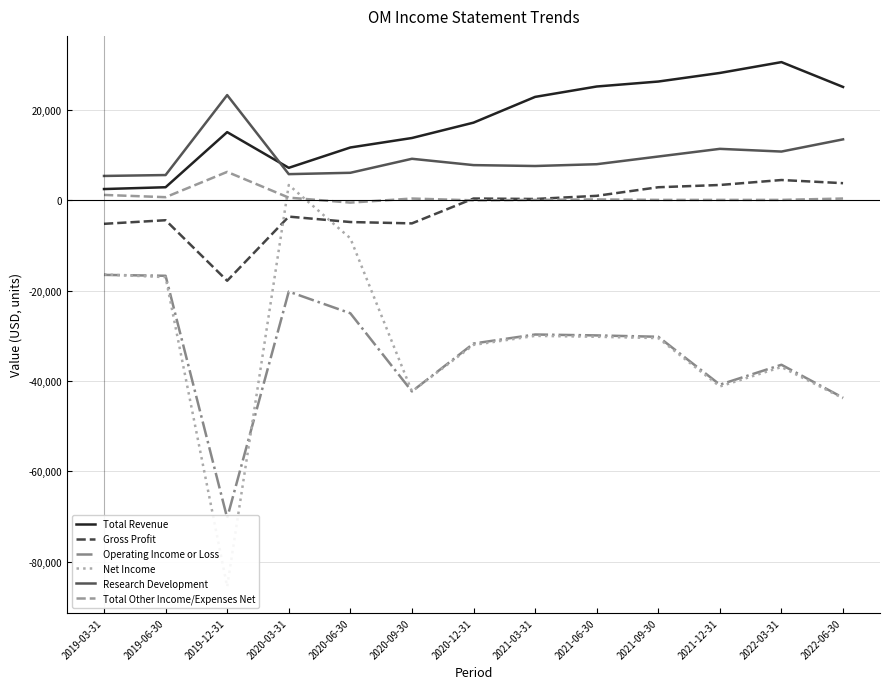

Which series has the largest total across all categories?

Total Revenue